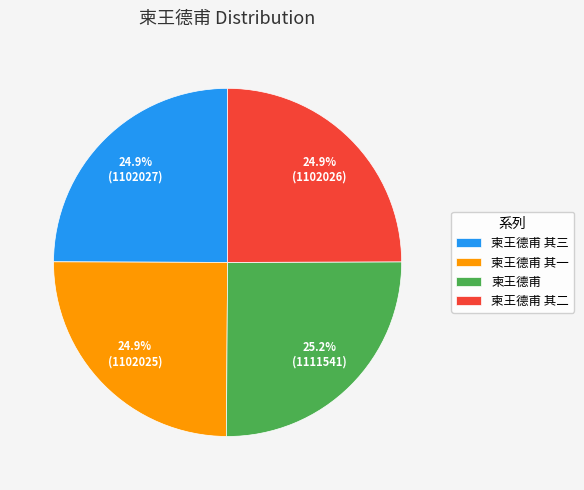

What is the ratio of the value at 柬王德甫 to the value at 柬王德甫 其一?

1.0